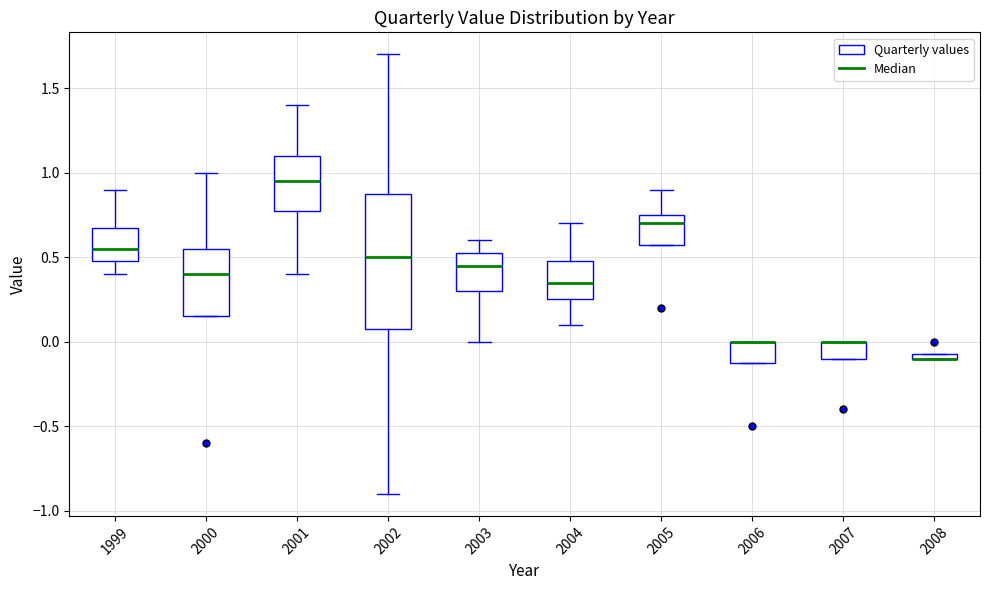

Where does the median line of the box at x = 2004 sit on the y-axis? The values are not printed on the chart, so give them approximately, as read against the axis.

0.35